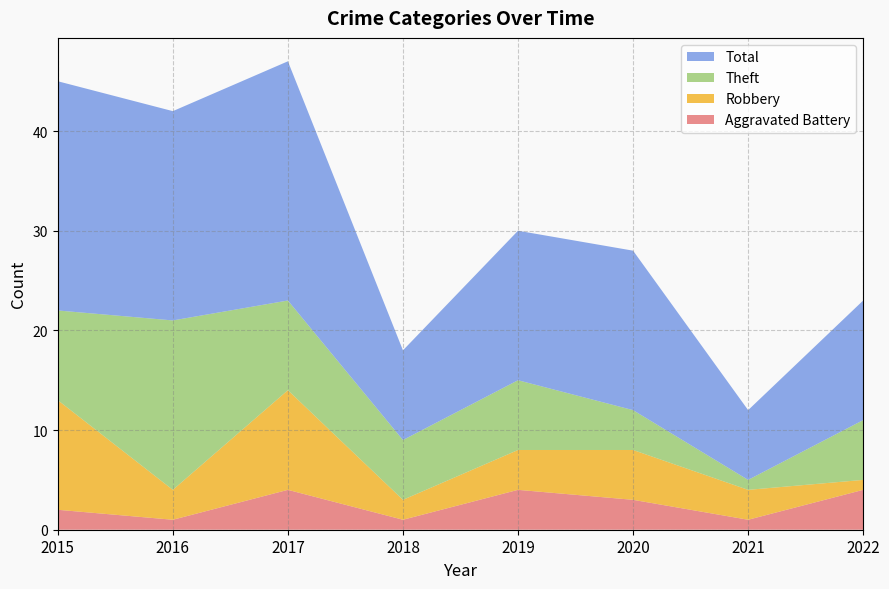

How many lines are shown in the chart?

4